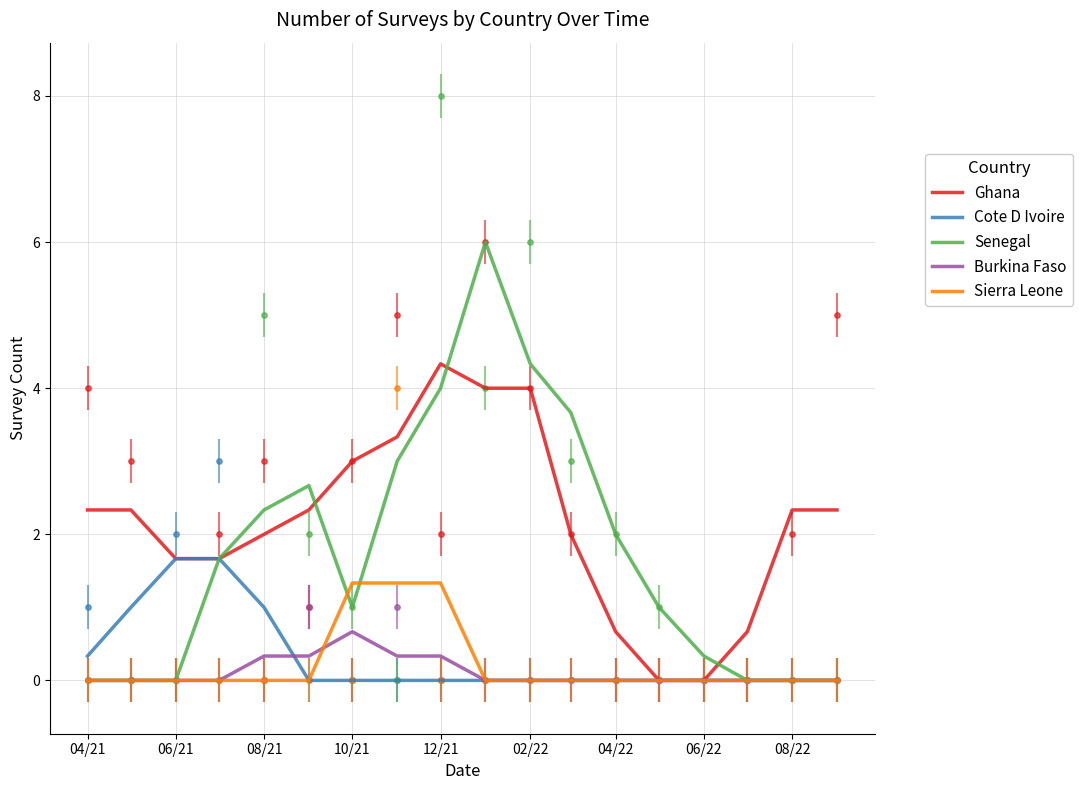

Which series has the largest total across all categories?

Ghana